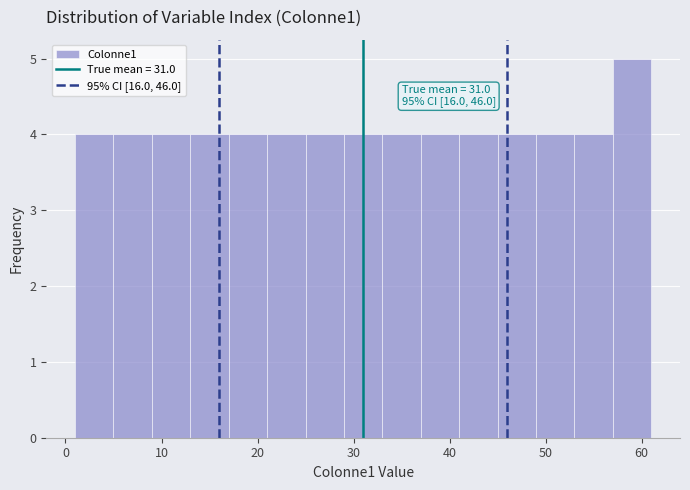

Which range on the x-axis has the tallest bar?

57 to 61